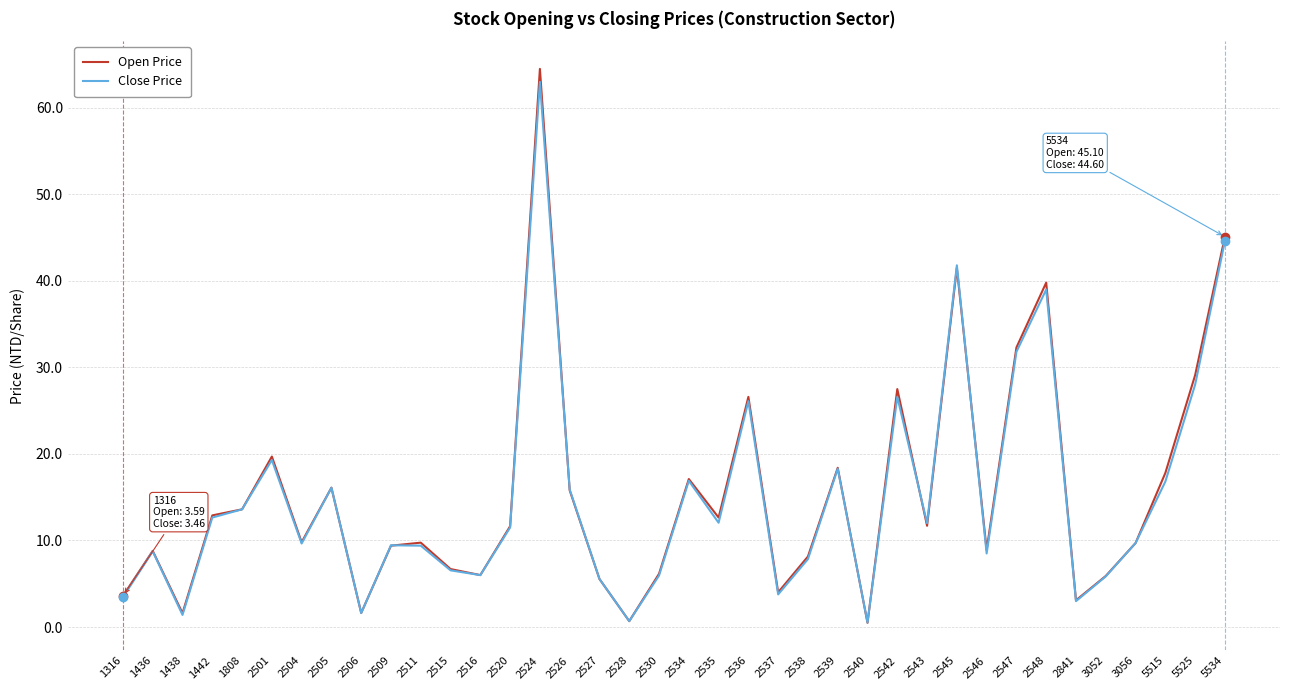

The Open Price series shows 2.7 at 1436. True or false?

False